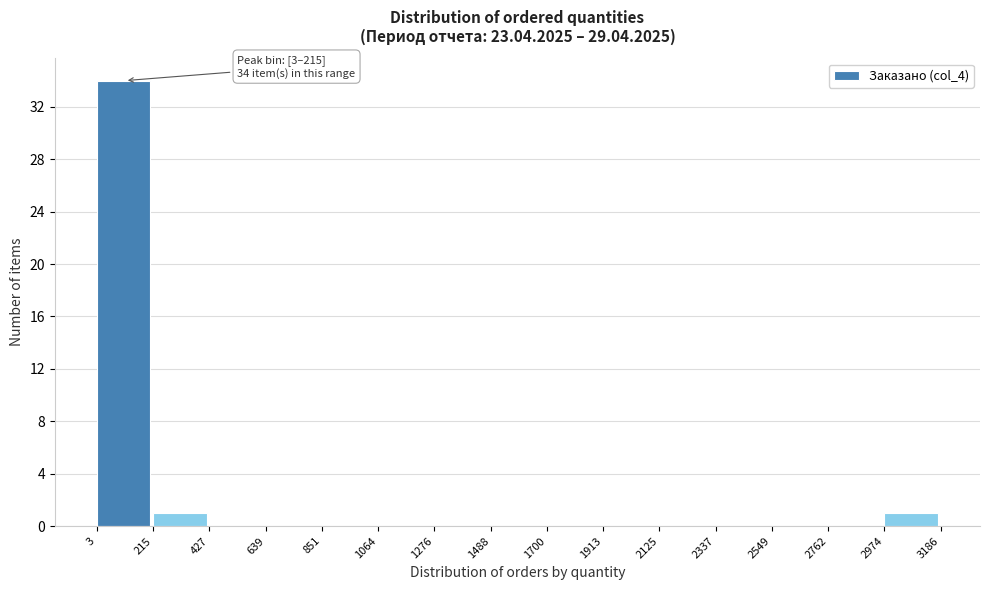

Which range on the x-axis has the tallest bar?

3 to 215